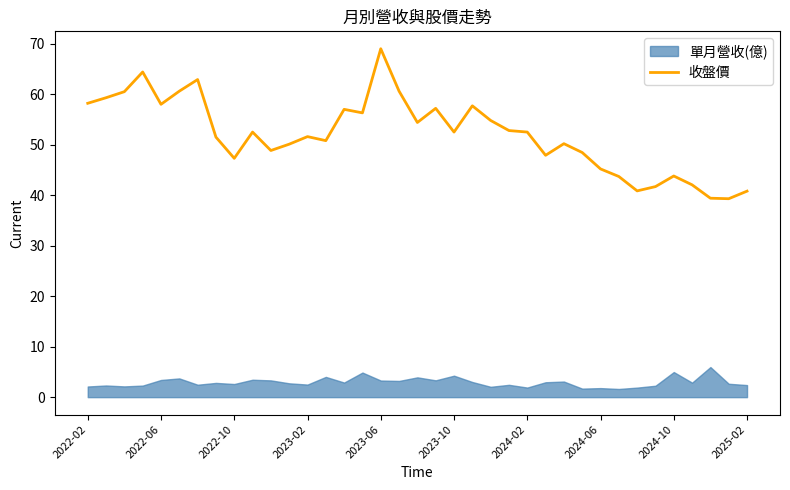

True or false: 收盤價 has a value of 22.5 at 2023-10.

False